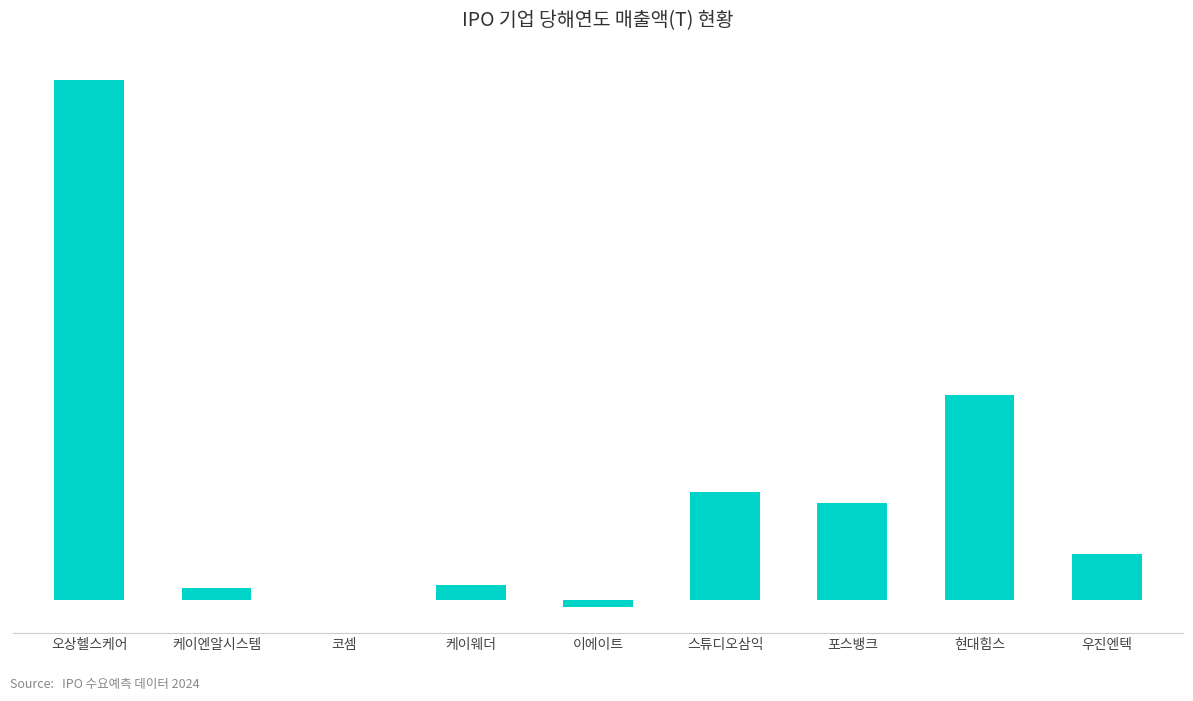

At which category does the chart reach its peak across all series?

오상헬스케어